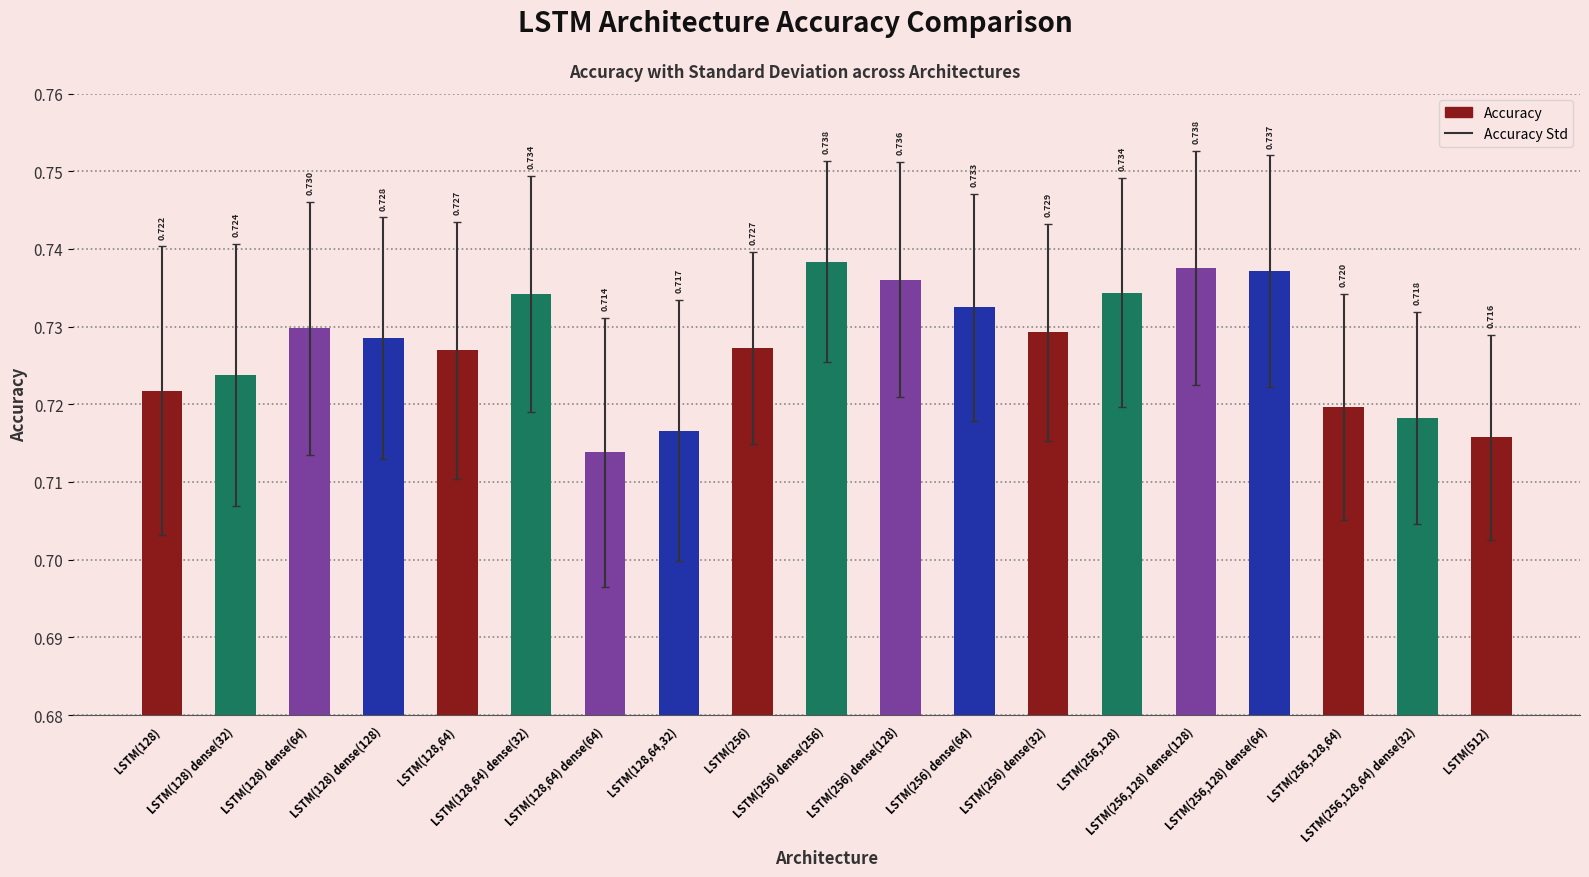

What is the average value?

0.7